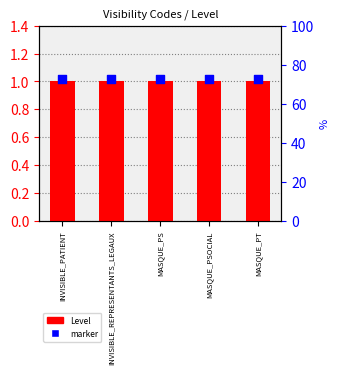

Which series contains the lowest Y value?

Level